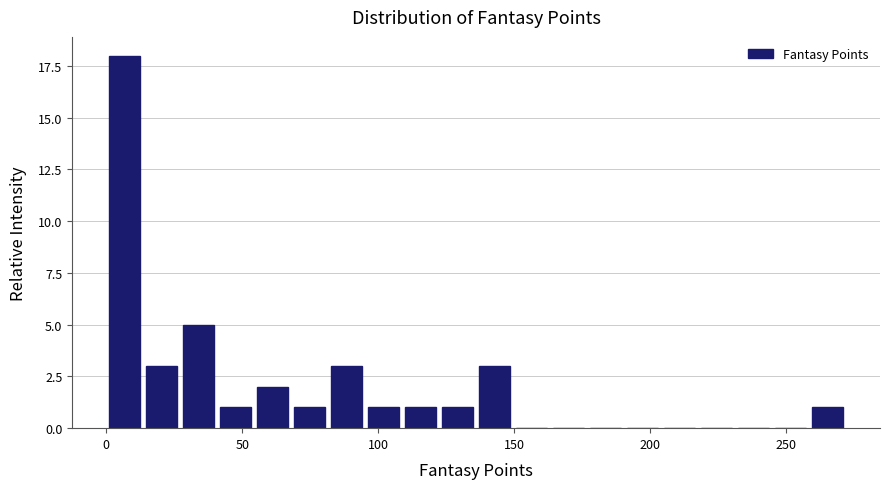

Read against the x-axis, roughly where is the centre of the tallest bar?

5